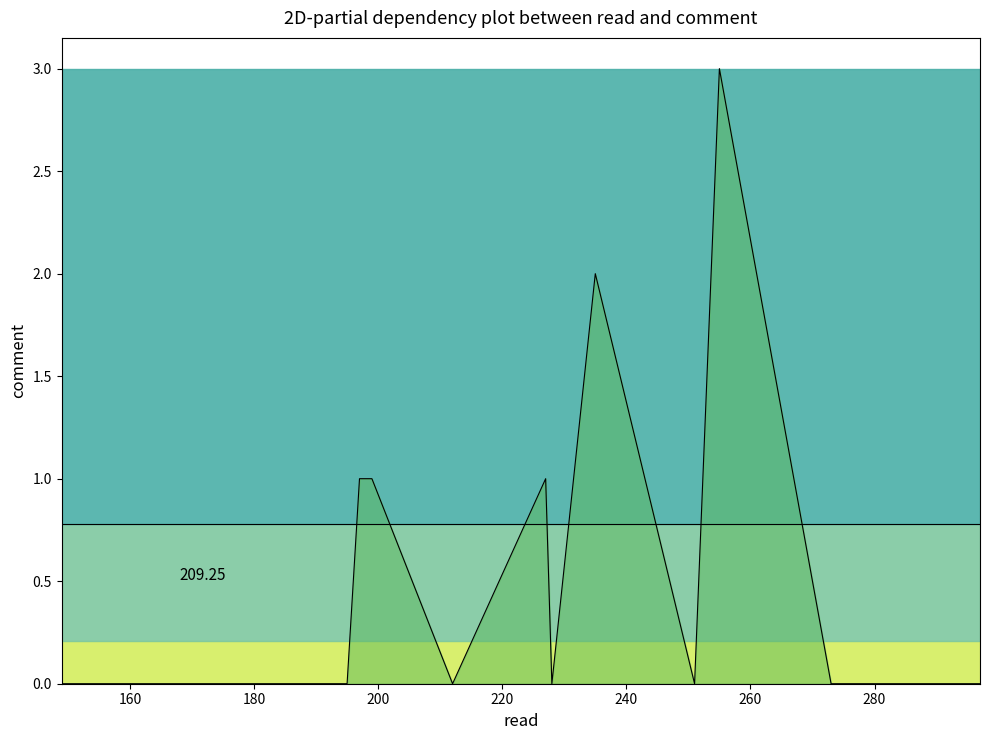

Reading right to left, what are all the values shown in this chart?

0	0	3	0	2	0	1	0	1	1	0	0	0	0	0	0	0	0	0	0